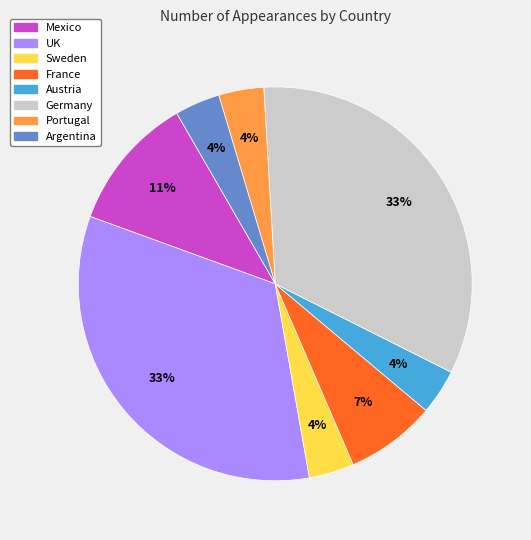

Is there a majority slice in this chart?

No